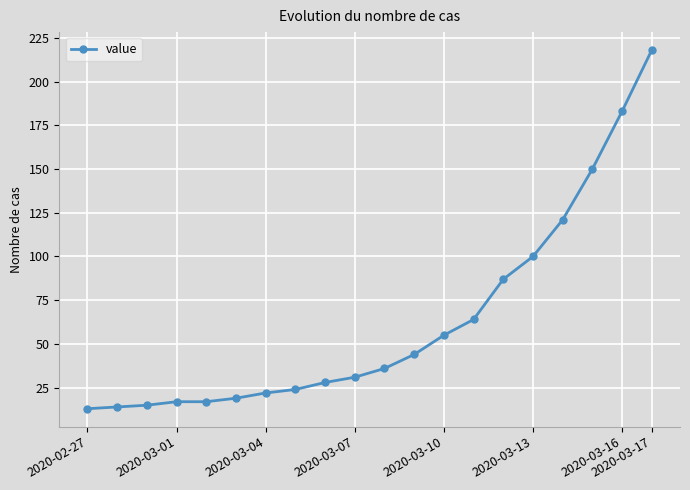

What is the smallest value displayed?

13